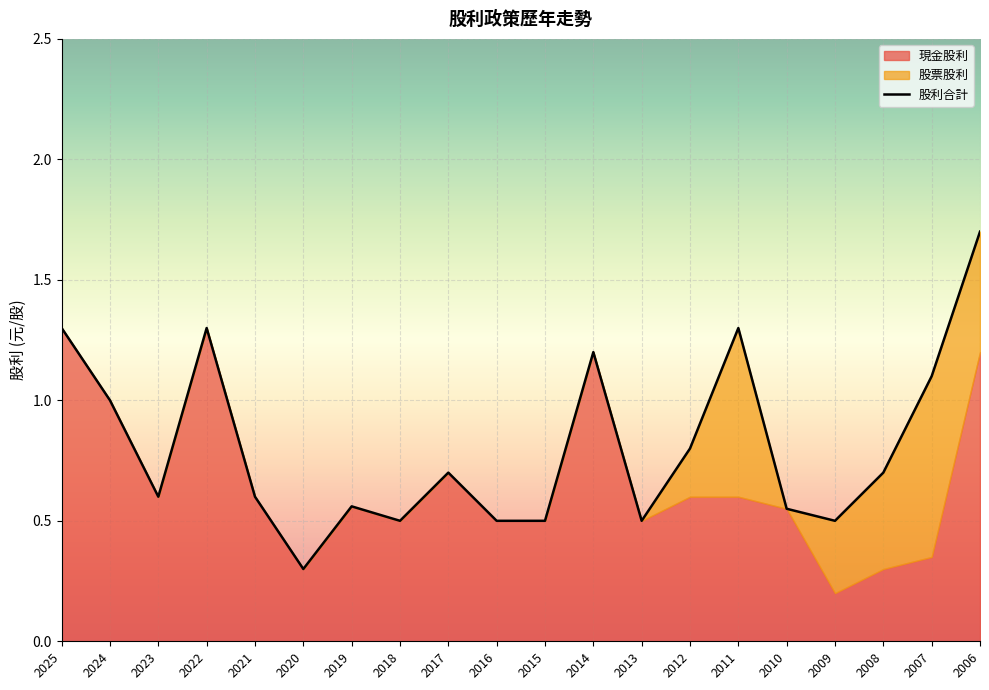

True or false: 股利合計 has a value of 0.7 at 2014.

False